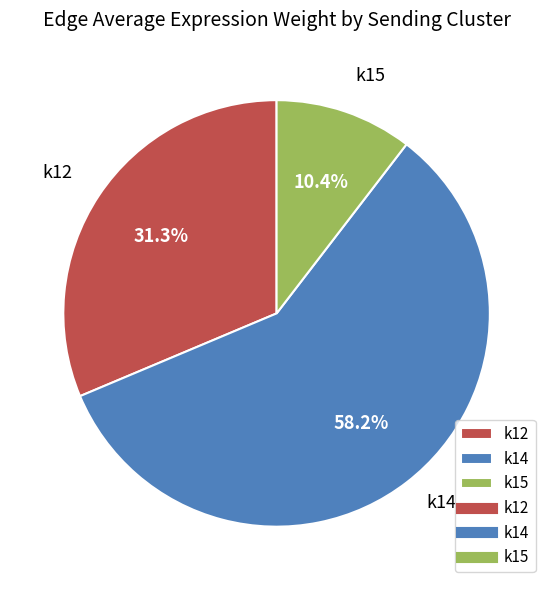

Rank the categories by value from lowest to highest.

k15, k12, k14